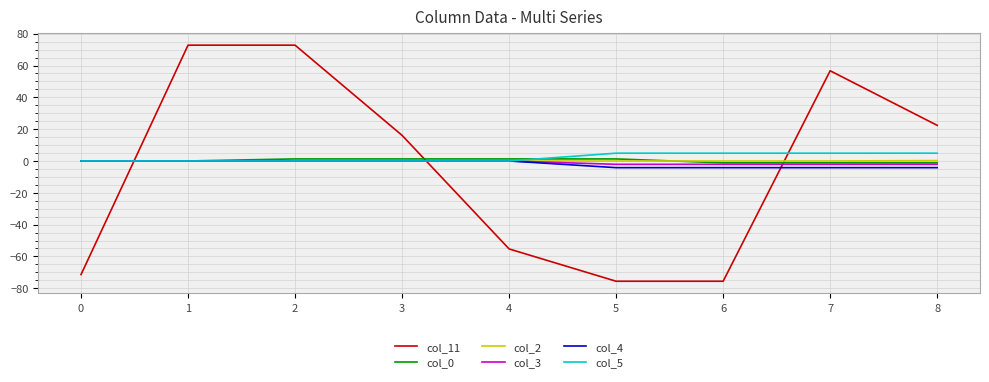

Is it true that col_11 equals -75.6 at 5?

True